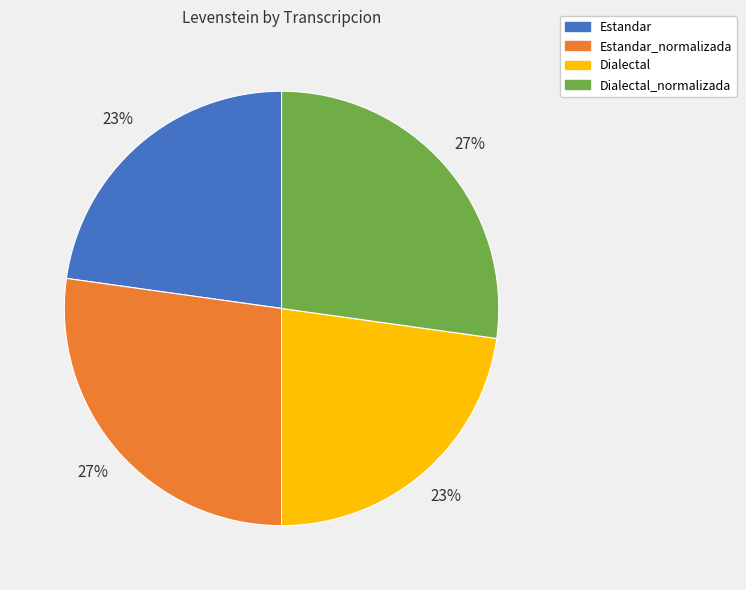

How many segments does this pie chart have?

4